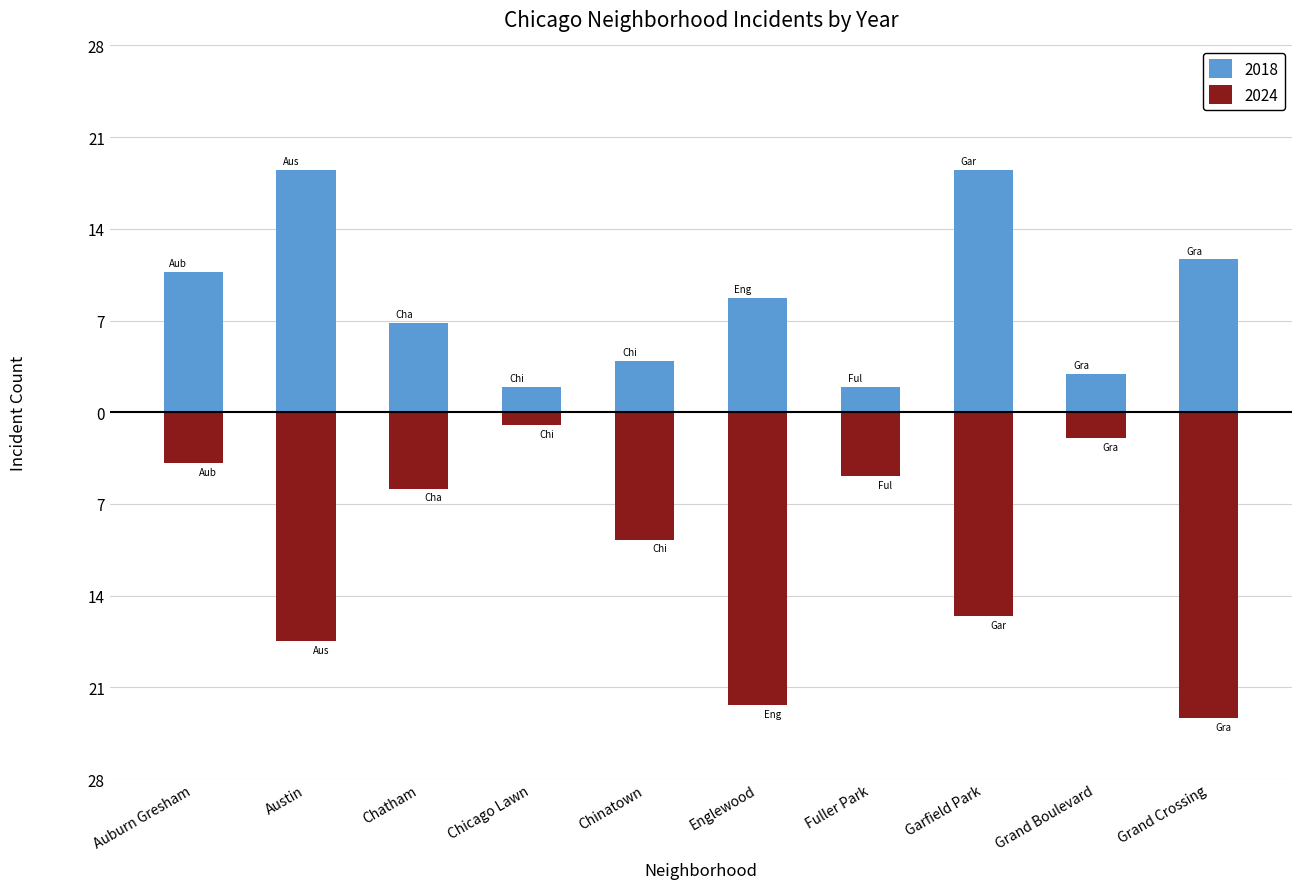

The value of 2024 at Grand Boulevard is -2. True or false?

True